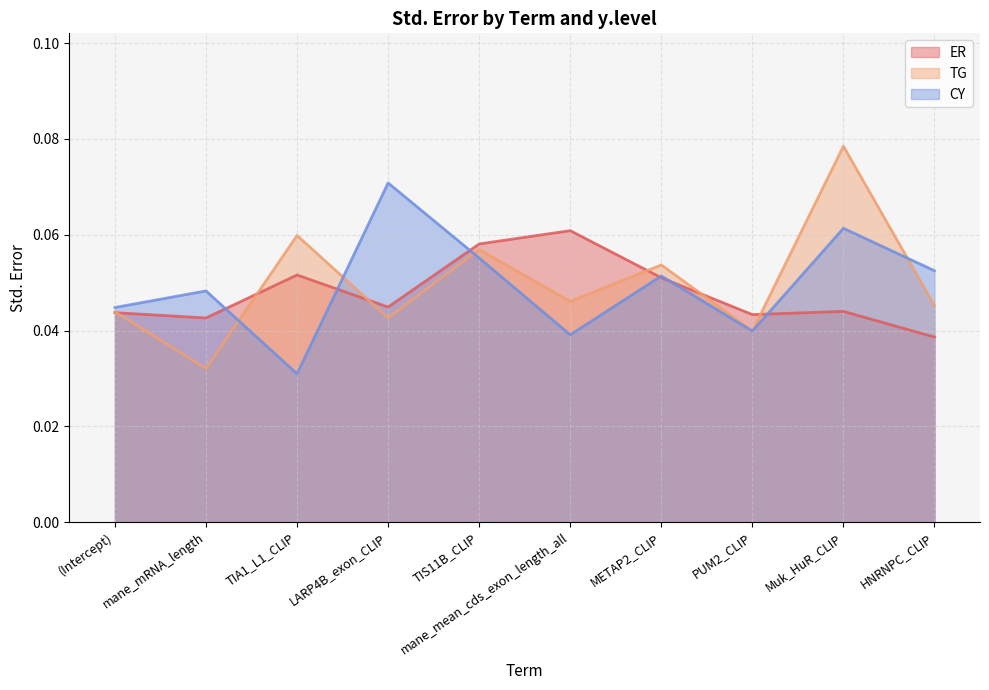

Where do TG and CY first cross each other?

mane_mRNA_length and TIA1_L1_CLIP